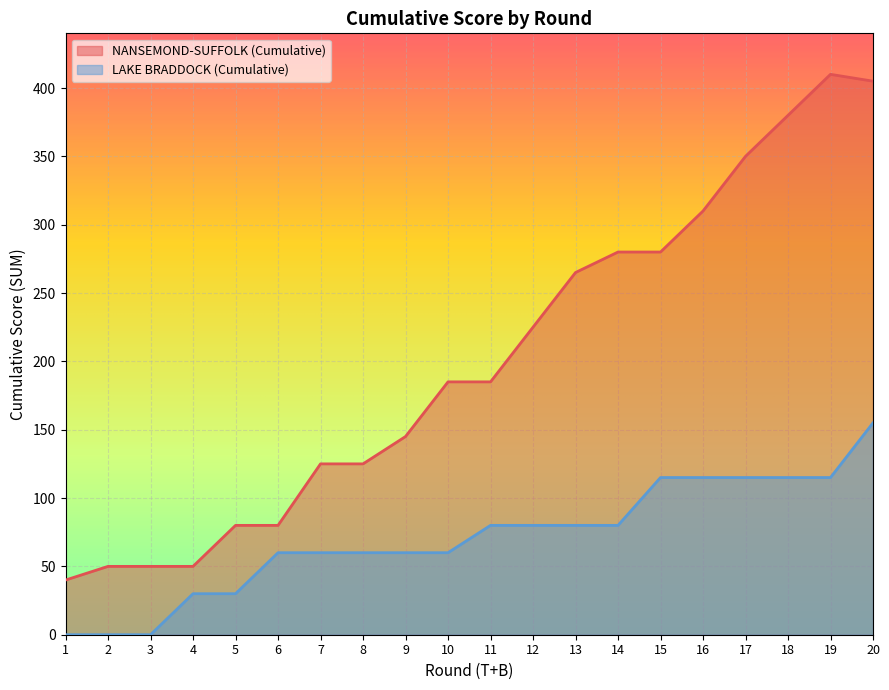

How many lines are shown in the chart?

2